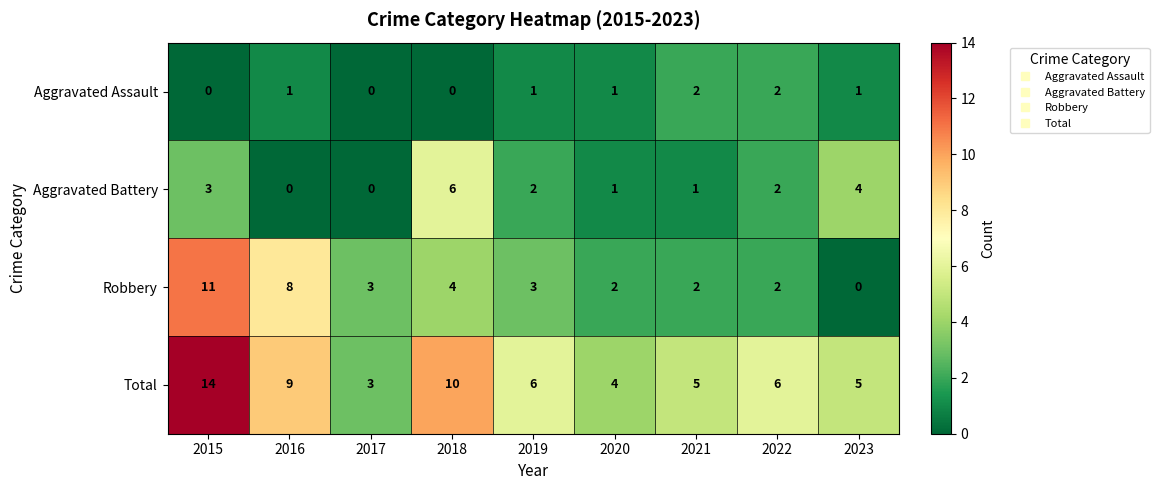

At 2018, list the series in order from largest to smallest.

Total, Aggravated Battery, Robbery, Aggravated Assault